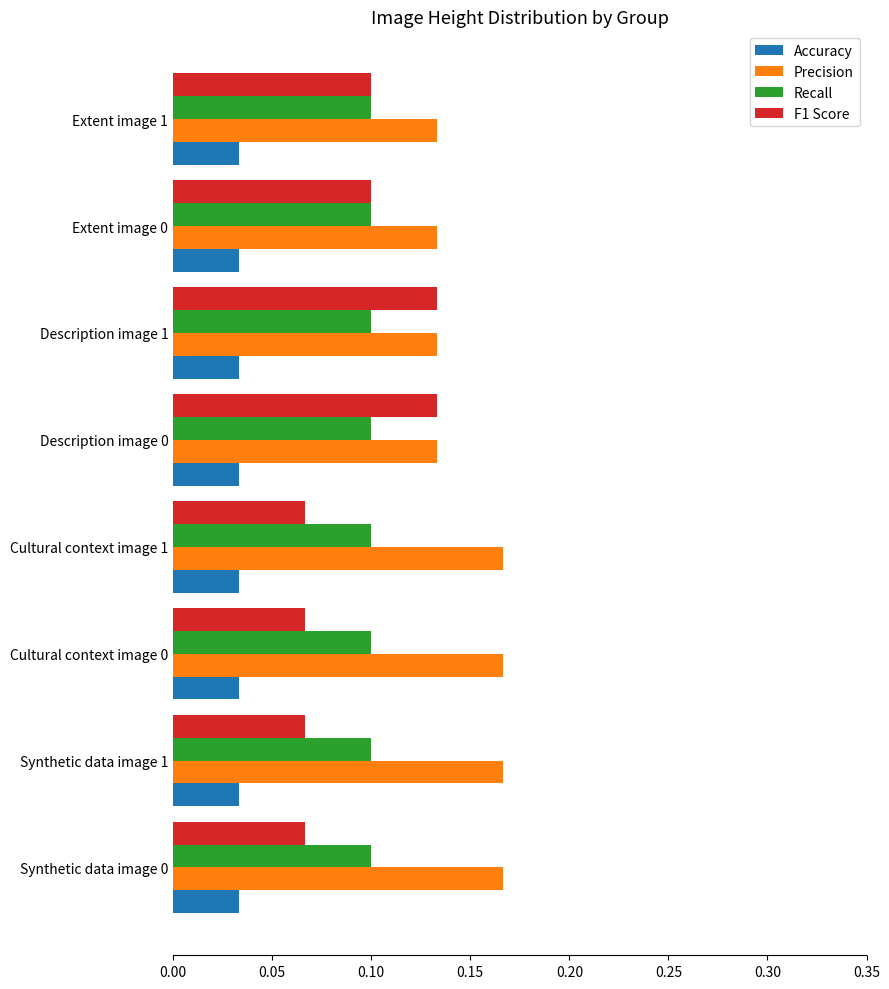

Which series has the largest range (max minus min)?

F1 Score